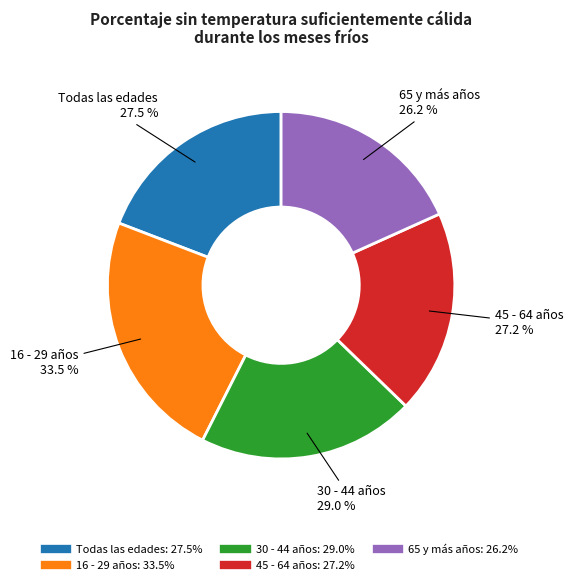

Rank the categories by value from lowest to highest.

65 y más años, 45 - 64 años, Todas las edades, 30 - 44 años, 16 - 29 años